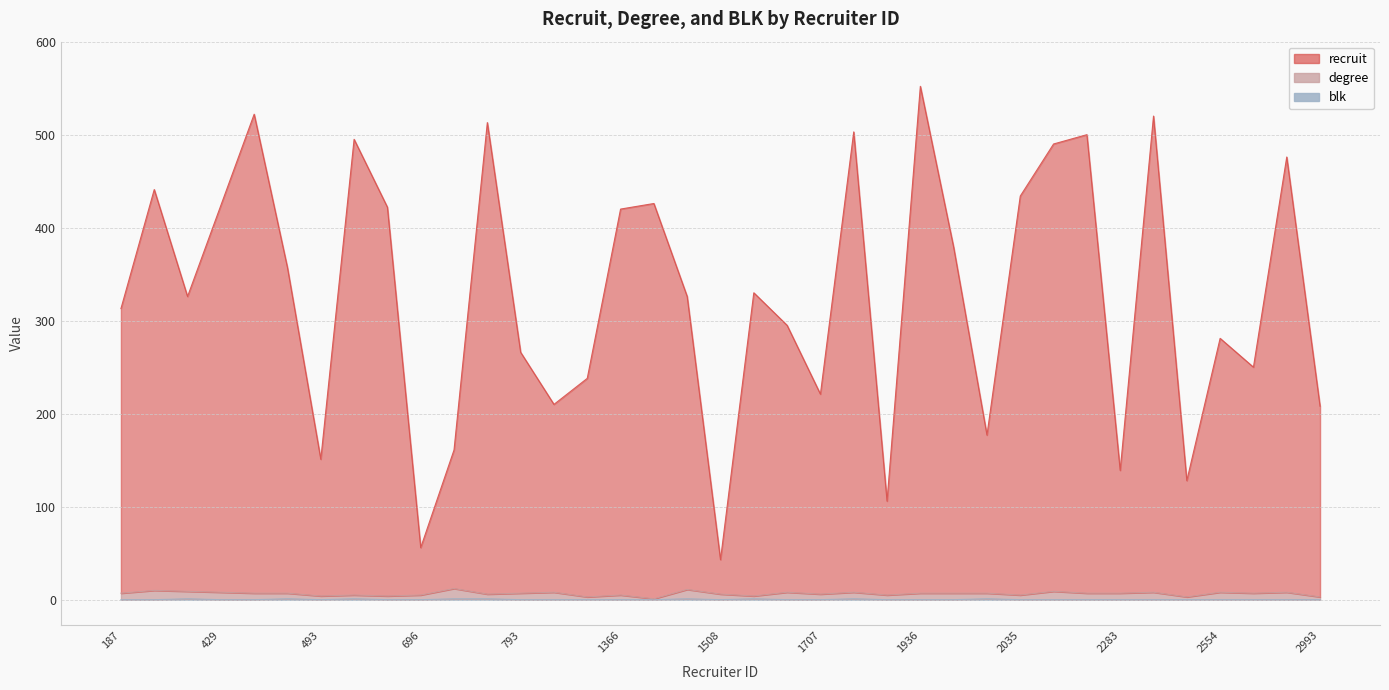

How many interior local peaks does the recruit series have?

12